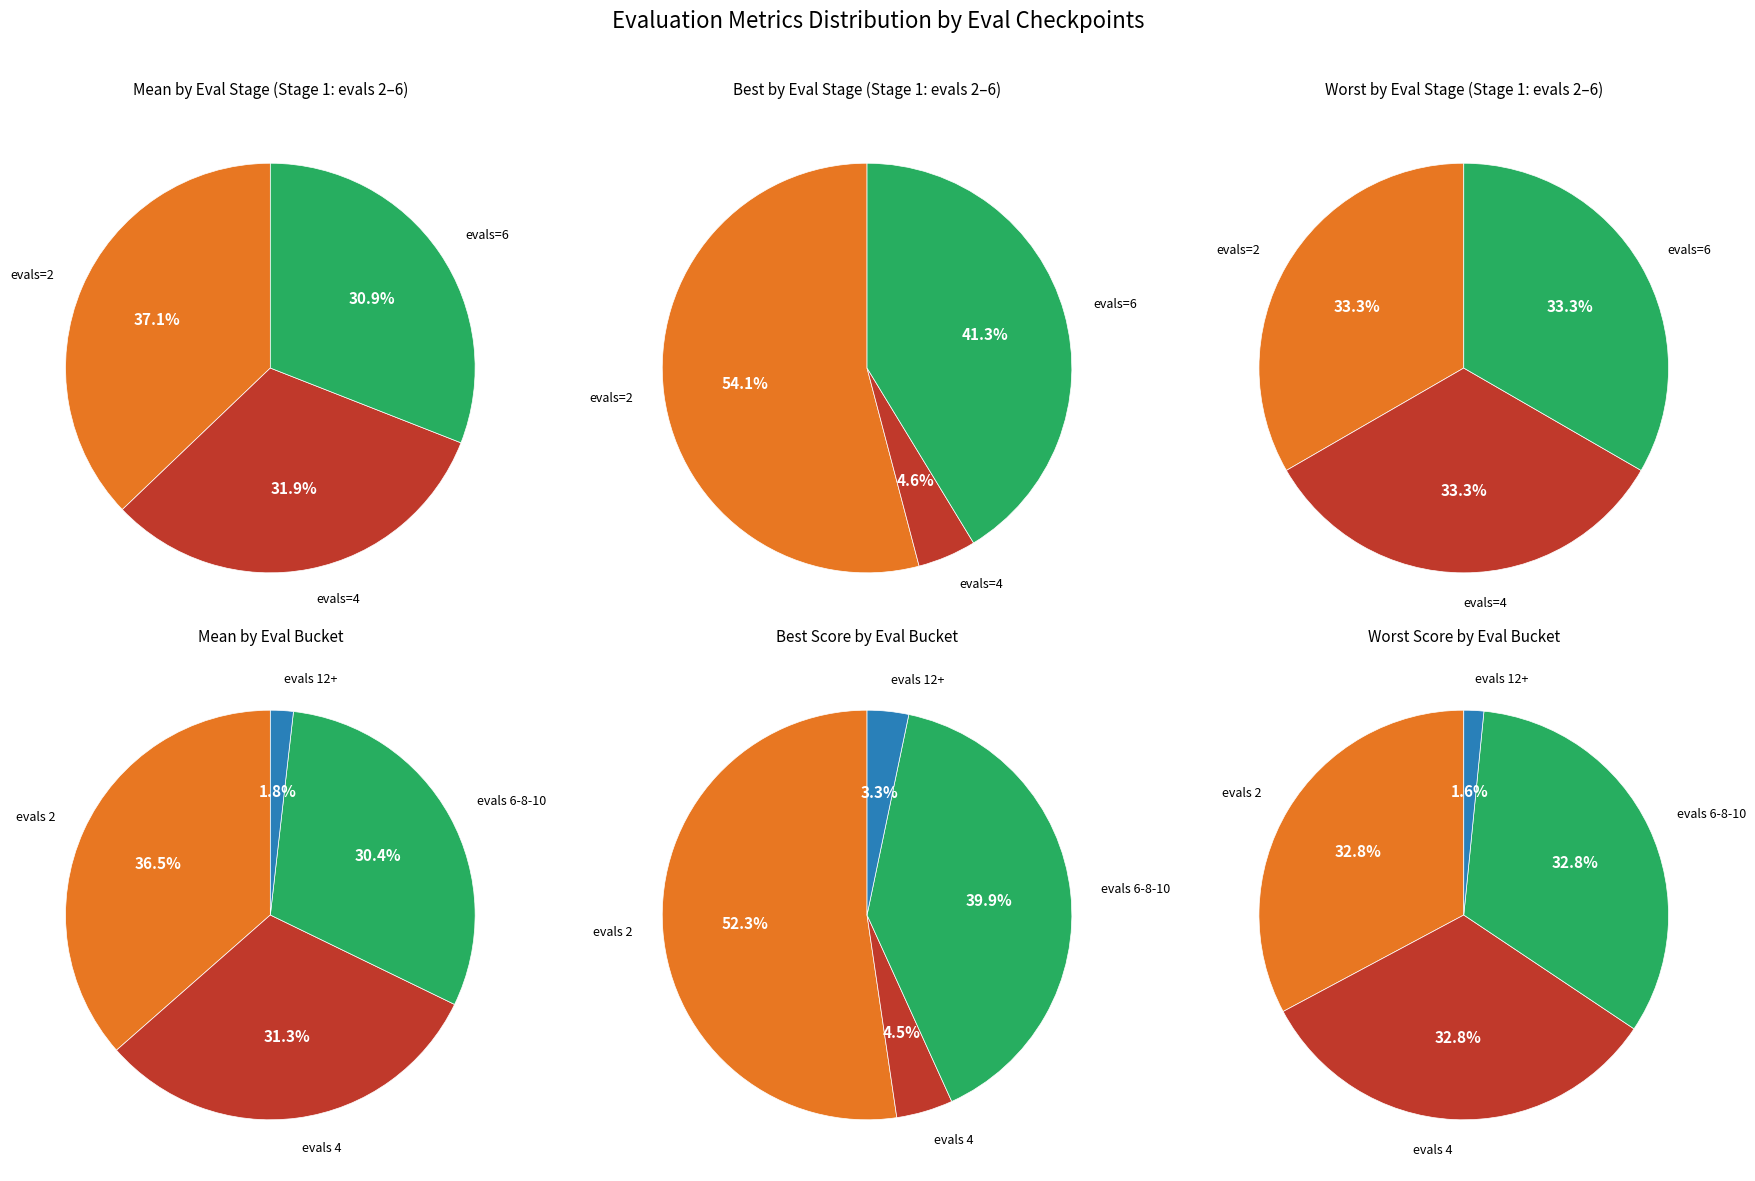

To the nearest percent, what is the difference between the evals=12 and evals=4 slice percentages?

29%